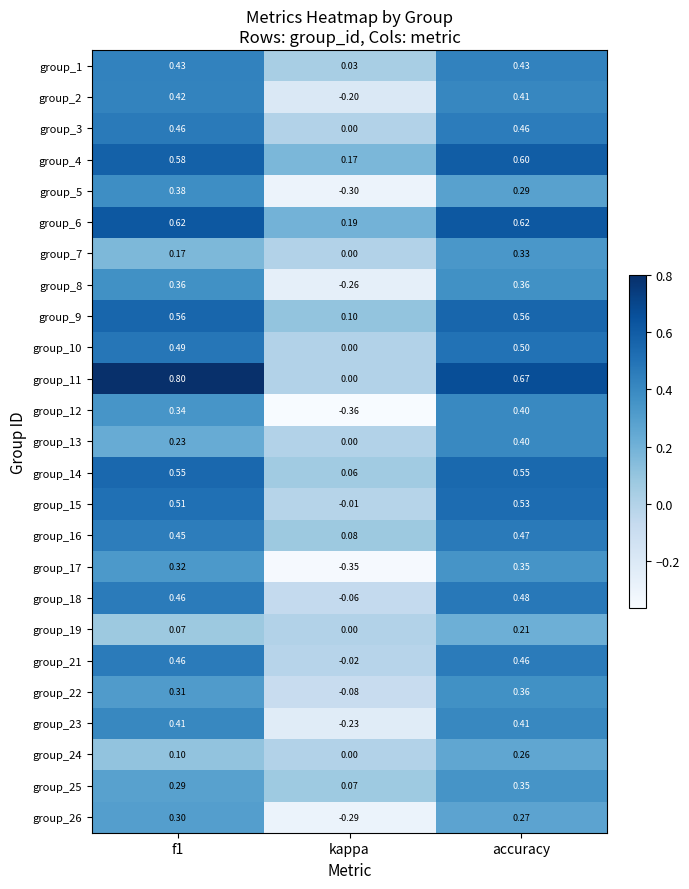

Which series has the largest total across all categories?

group_11